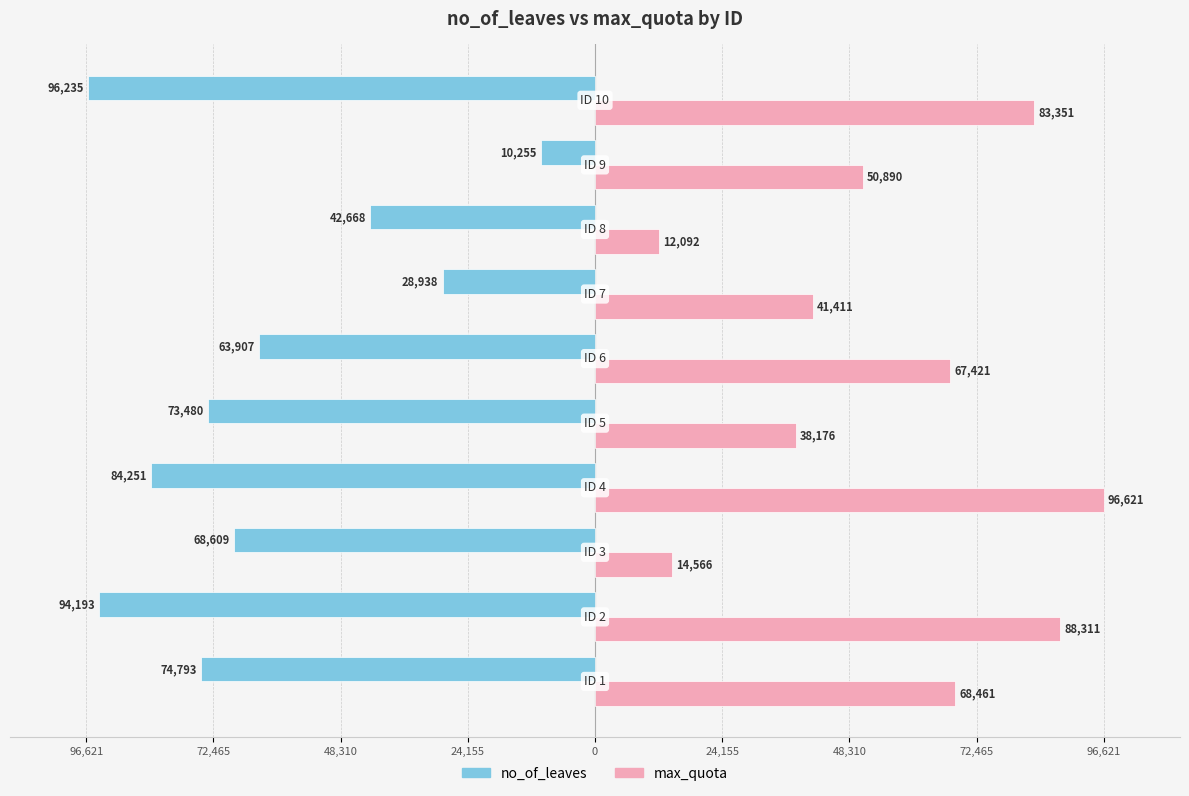

What are all the series names shown in the legend?

no_of_leaves, max_quota